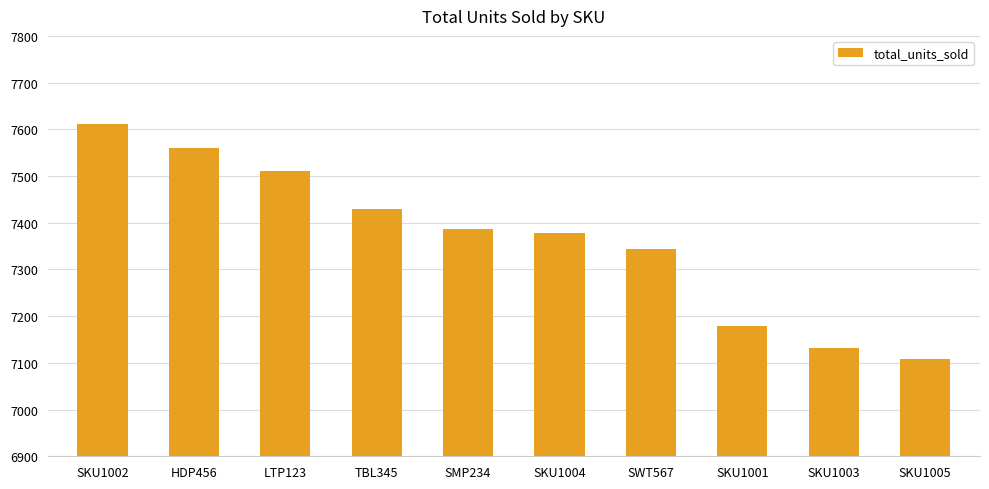

What is the maximum value shown in the chart?

7612